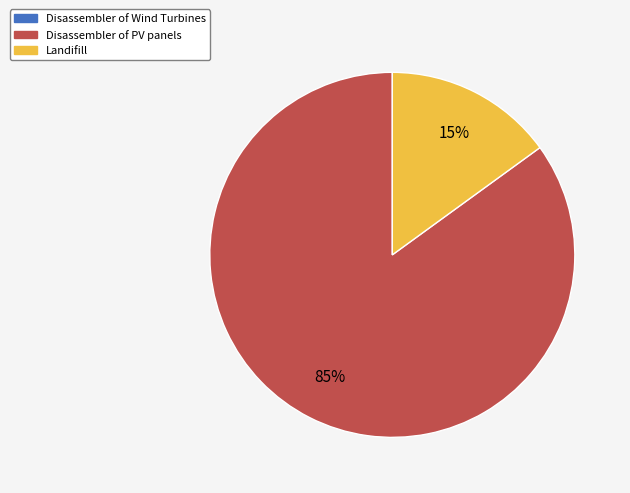

Combined, do Disassembler of PV panels and Landifill account for over 50%?

Yes